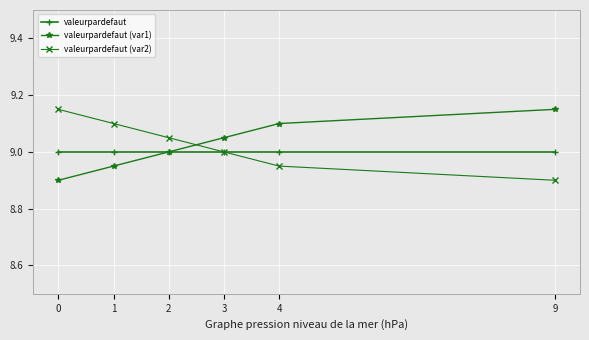

How many distinct data groups are displayed?

3